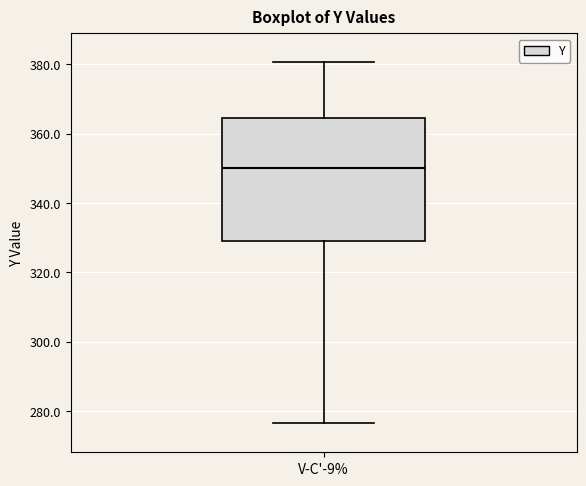

Read this box plot against the y-axis: the position of the median line, the range covered by the box, and the ends of both whiskers. The values are not printed on the chart, so give them approximately, as read against the axis.

median 350, box 330 to 364, whiskers 276 to 380